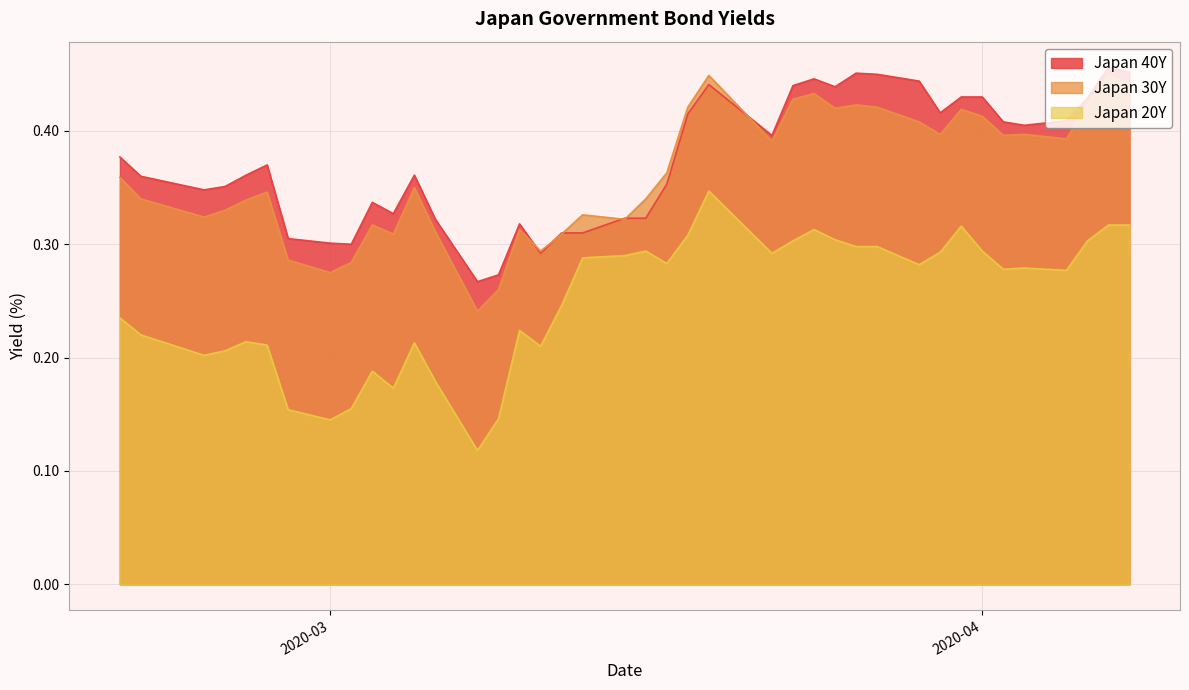

True or false: Japan 20Y and Japan 40Y intersect in this chart.

False